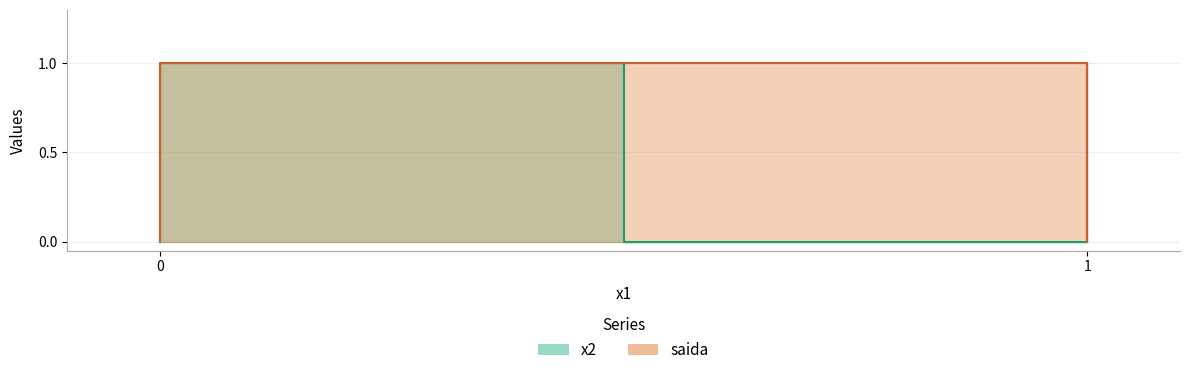

How many data points does each series have?

4